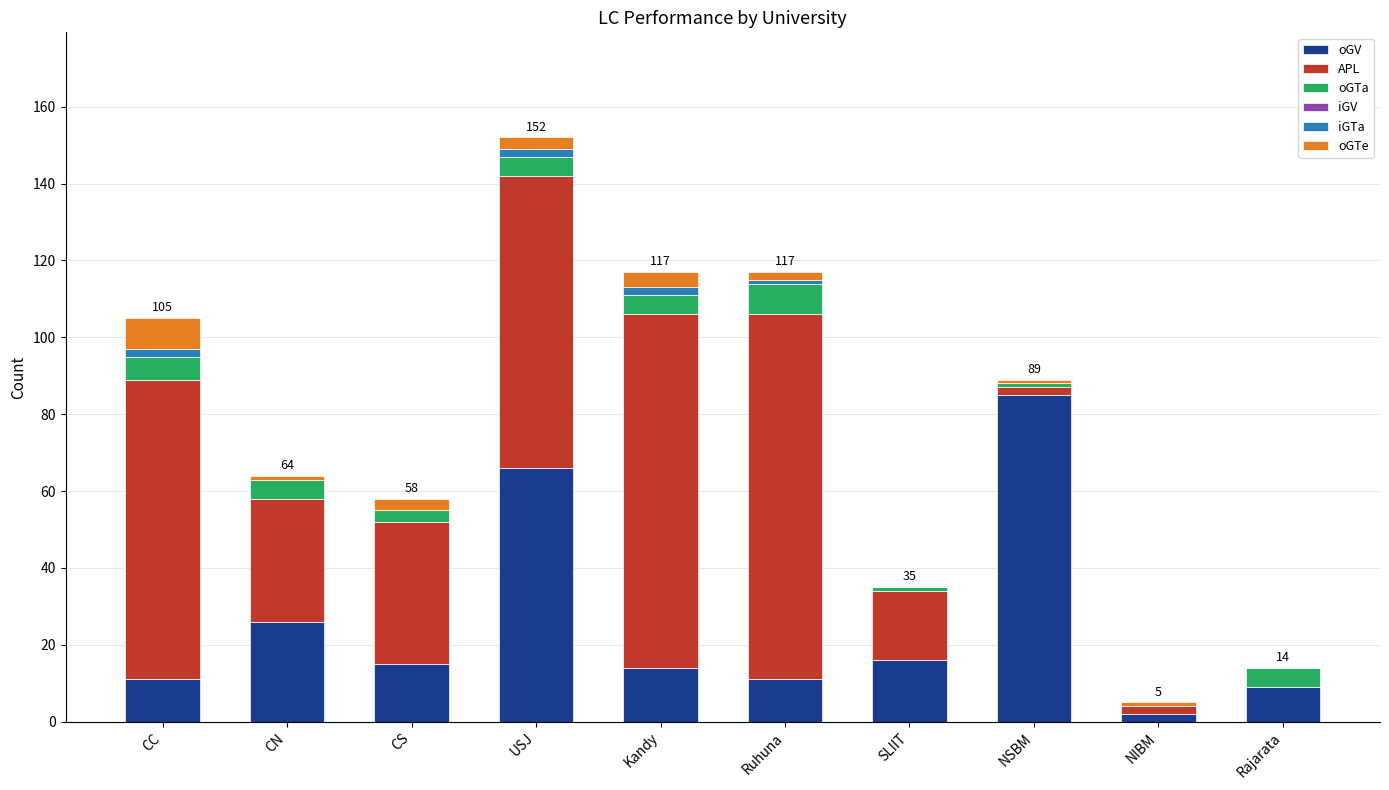

Which category has the highest value in the oGV series?

NSBM